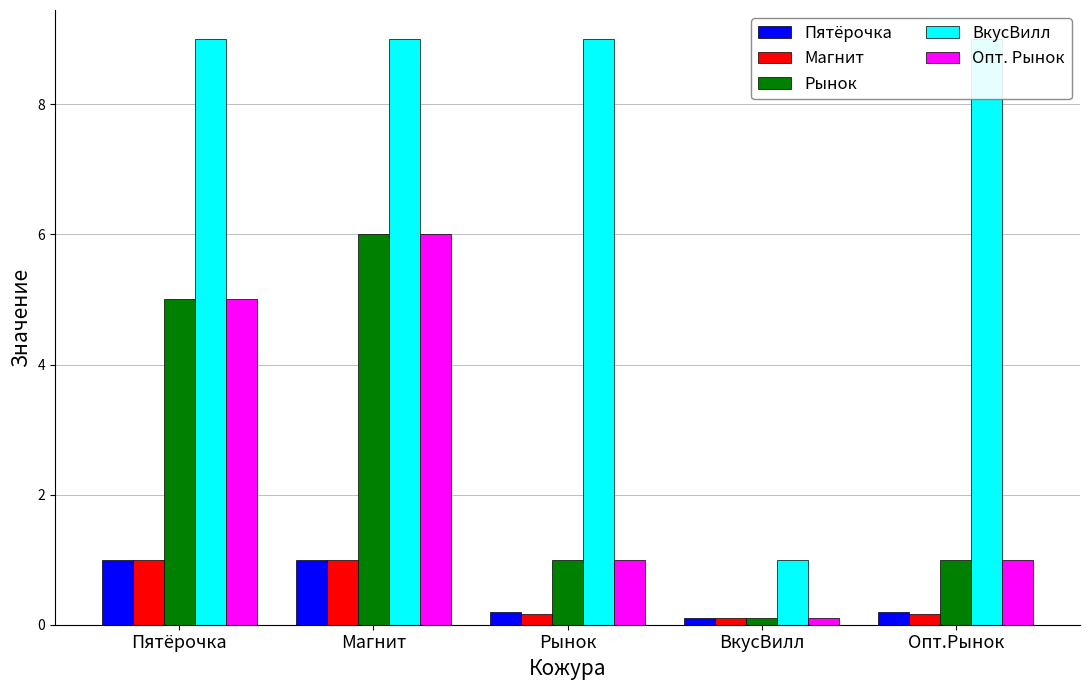

What is the minimum value shown in the chart?

0.1